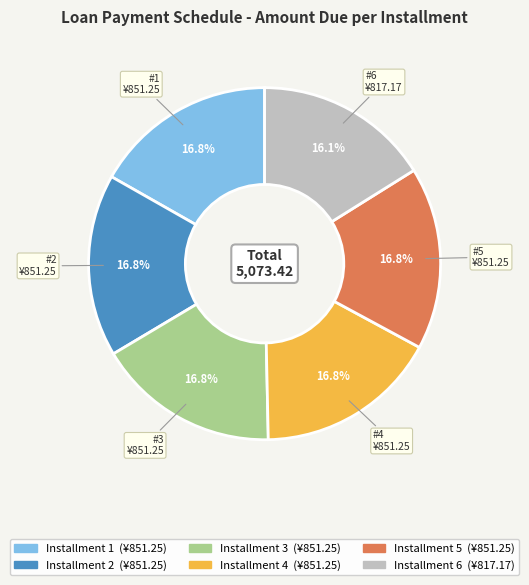

Does any single category account for the majority?

No